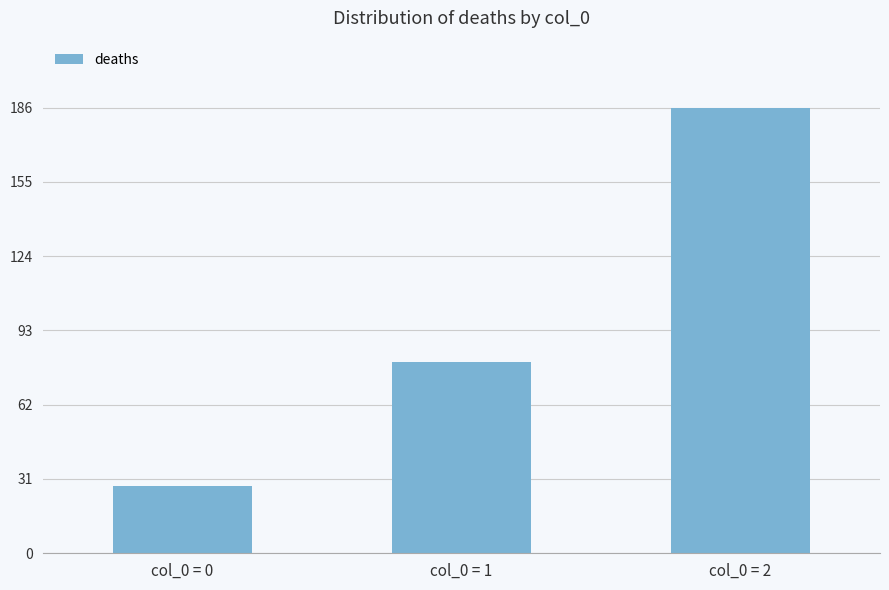

List the labels in order of value, largest first.

col_0 = 2, col_0 = 1, col_0 = 0